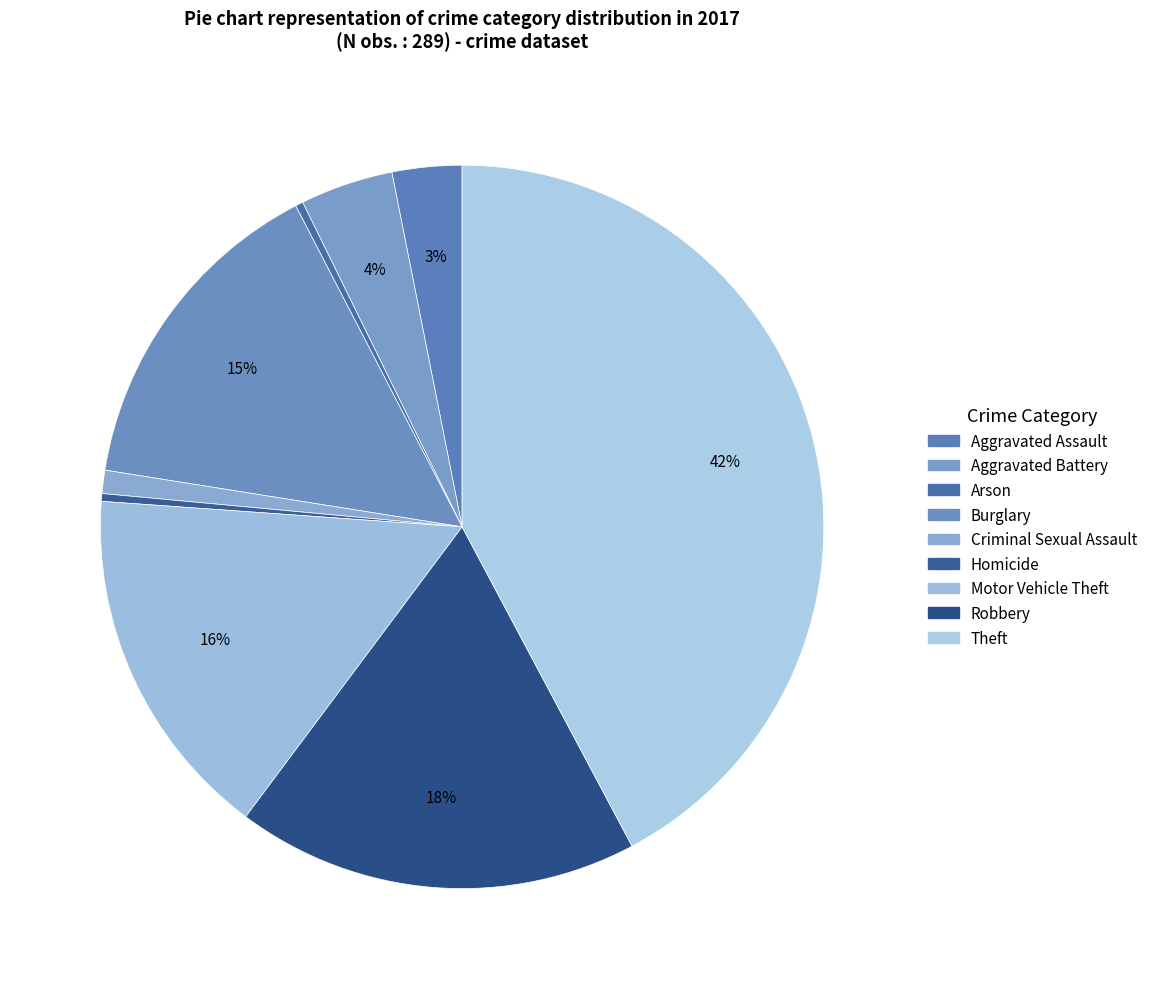

To the nearest percent, what portion does Criminal Sexual Assault represent?

1%